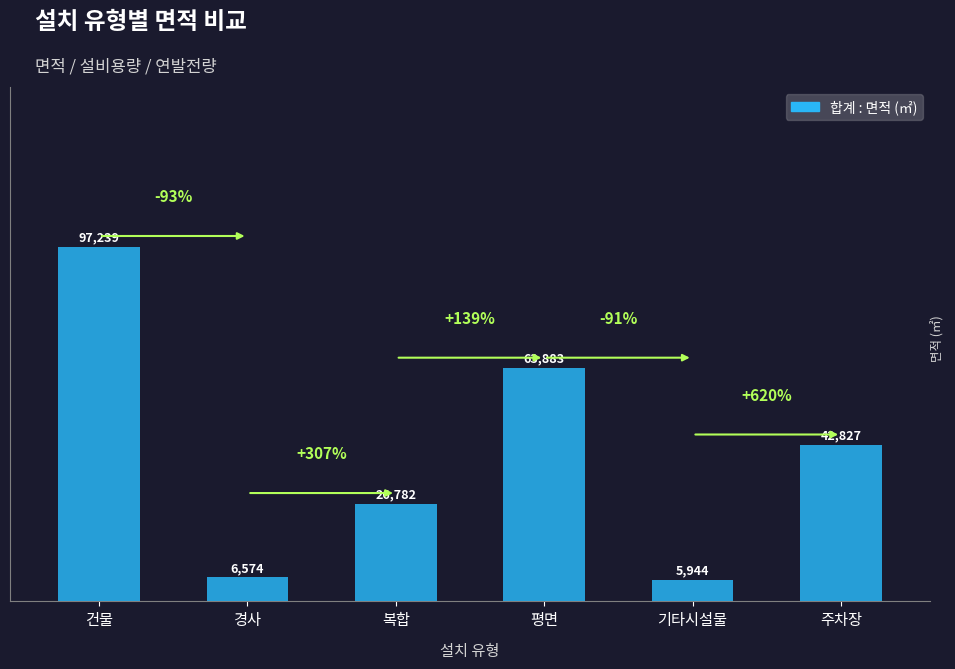

Which category has the lowest value across all series?

기타시설물